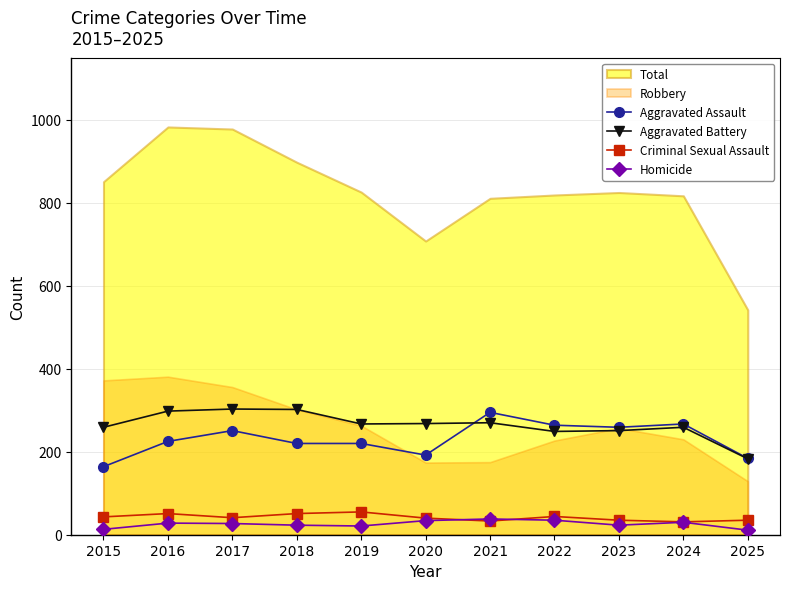

Which series changed the most between 2019 and 2024?

Aggravated Assault